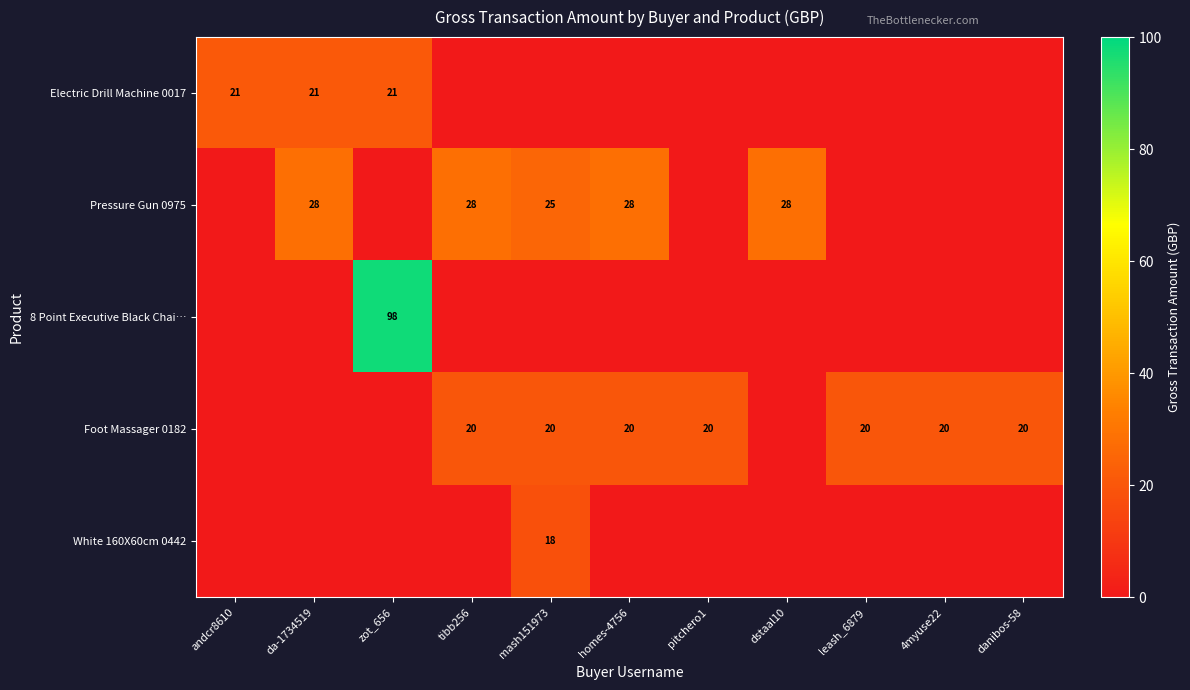

At tibb256, list the series in order from largest to smallest.

Pressure Gun 0975, Foot Massager 0182, Electric Drill Machine 0017, 8 Point Executive Black Chai…, White 160X60cm 0442